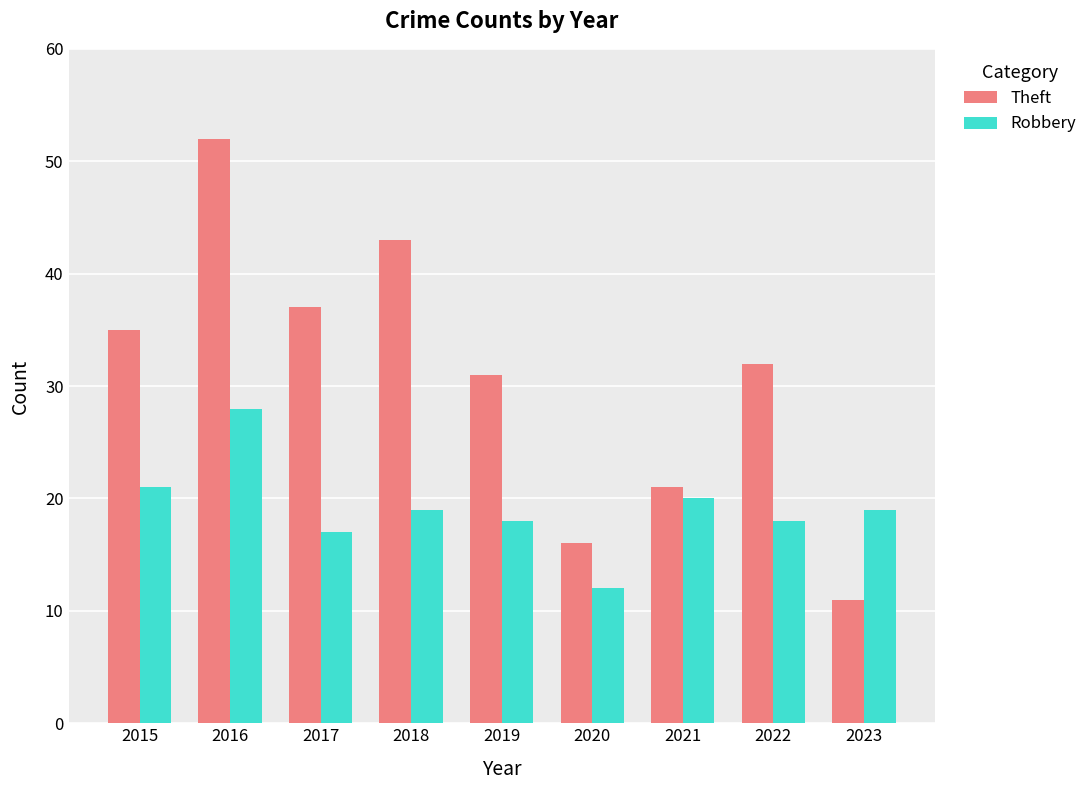

Which series has the widest spread of values?

Theft